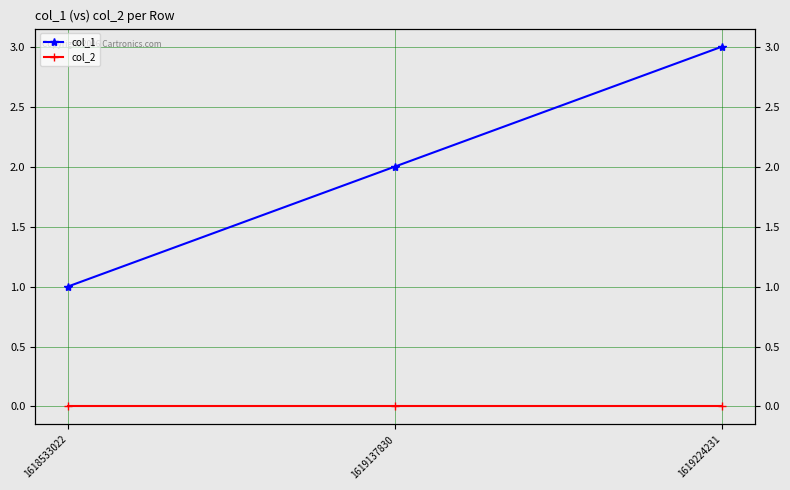

Is it true that col_1 equals 5 at 1619224231?

False